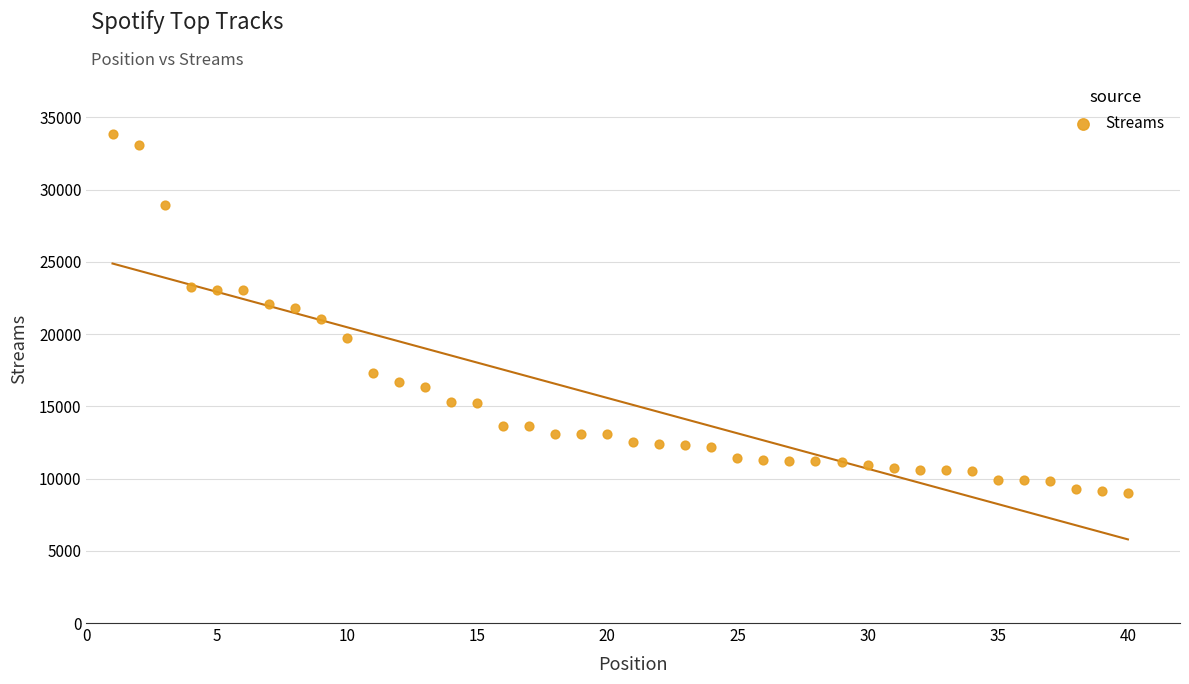

What is the range of Y values (max minus min)?

24854